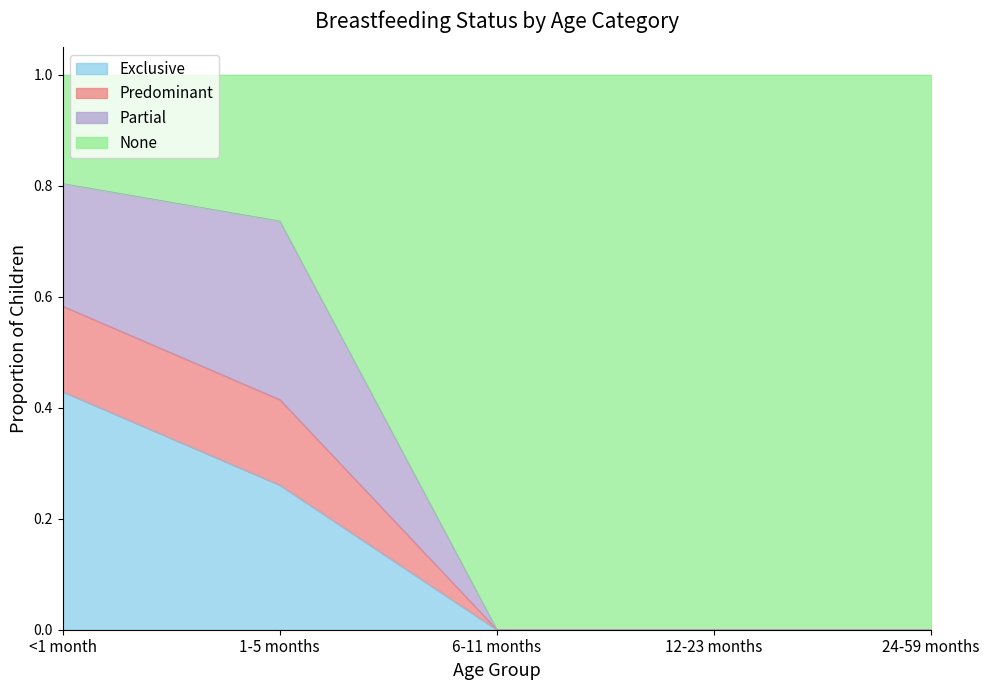

True or false: Predominant has a value of 0.0 at 24-59 months.

True